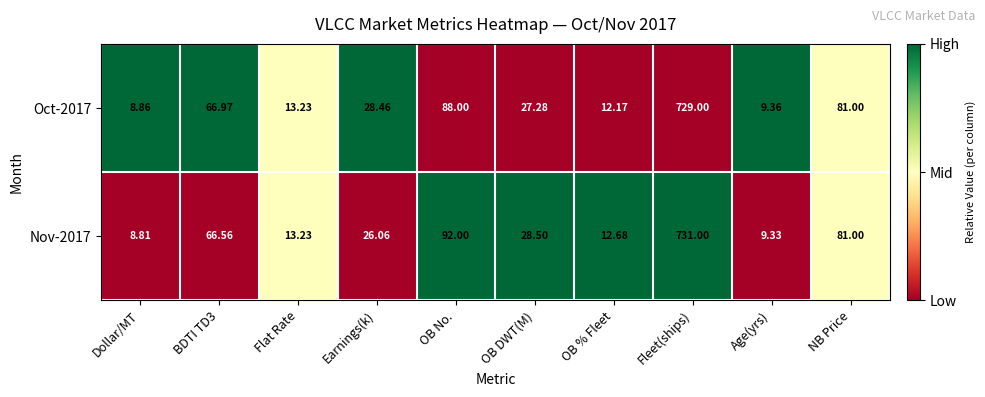

At which category is the sum across all series the highest?

Fleet(ships)